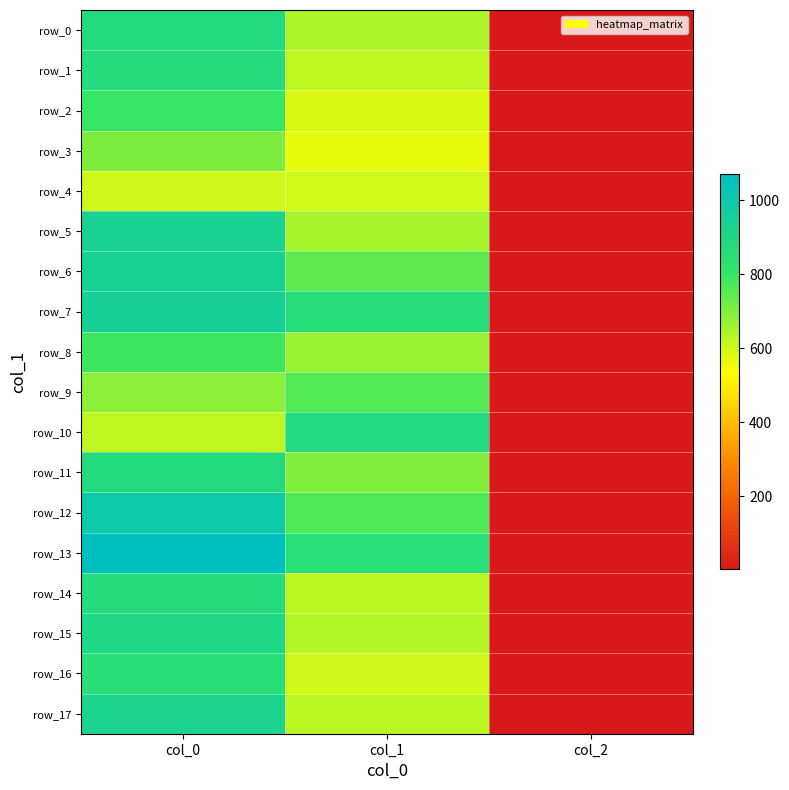

What is the average value of the row_15 series?

511.1